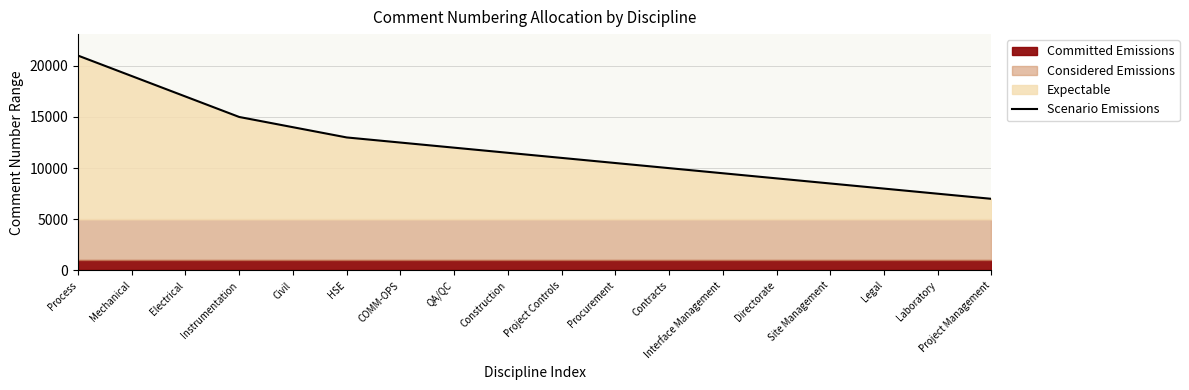

True or false: the data has more than 0 interior local peaks.

False